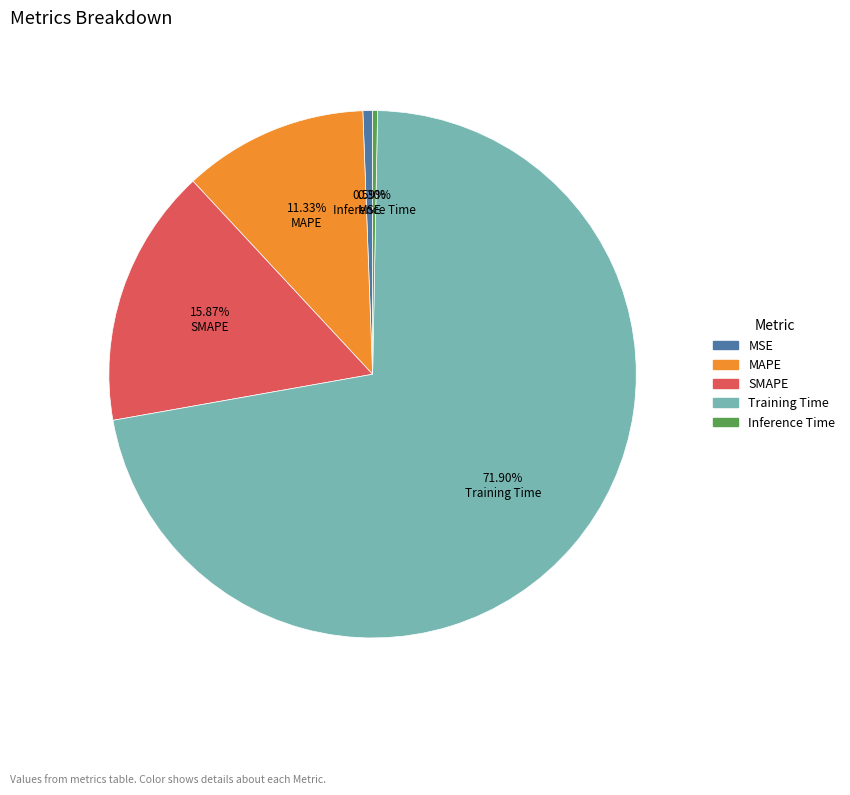

Which category has the biggest portion of the pie?

Training Time